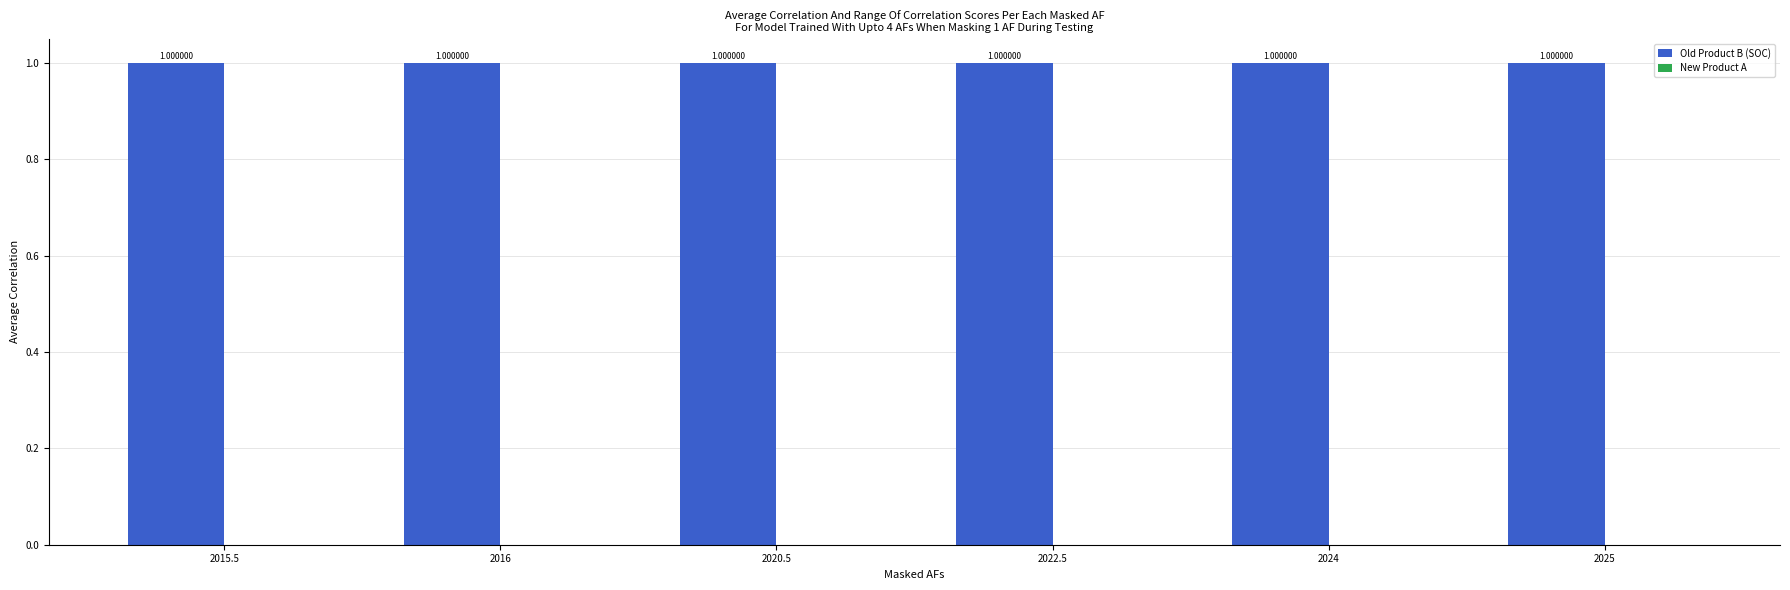

Are the bars grouped side by side (vs. stacked)?

Yes